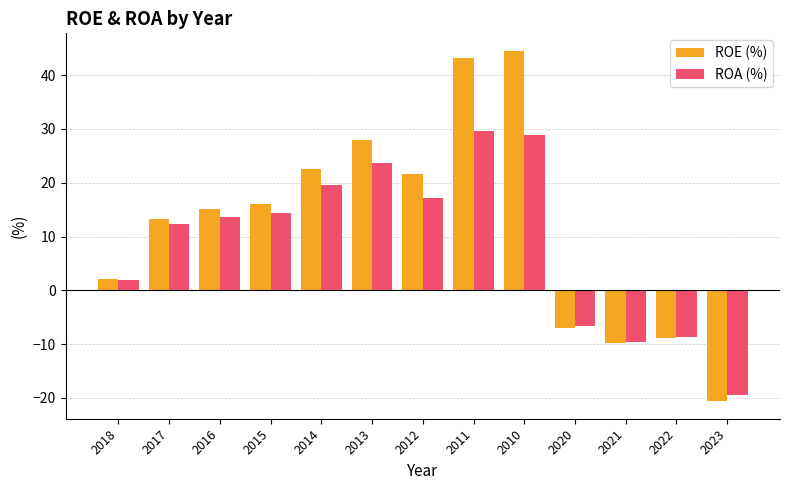

Which series has the widest spread of values?

ROE (%)